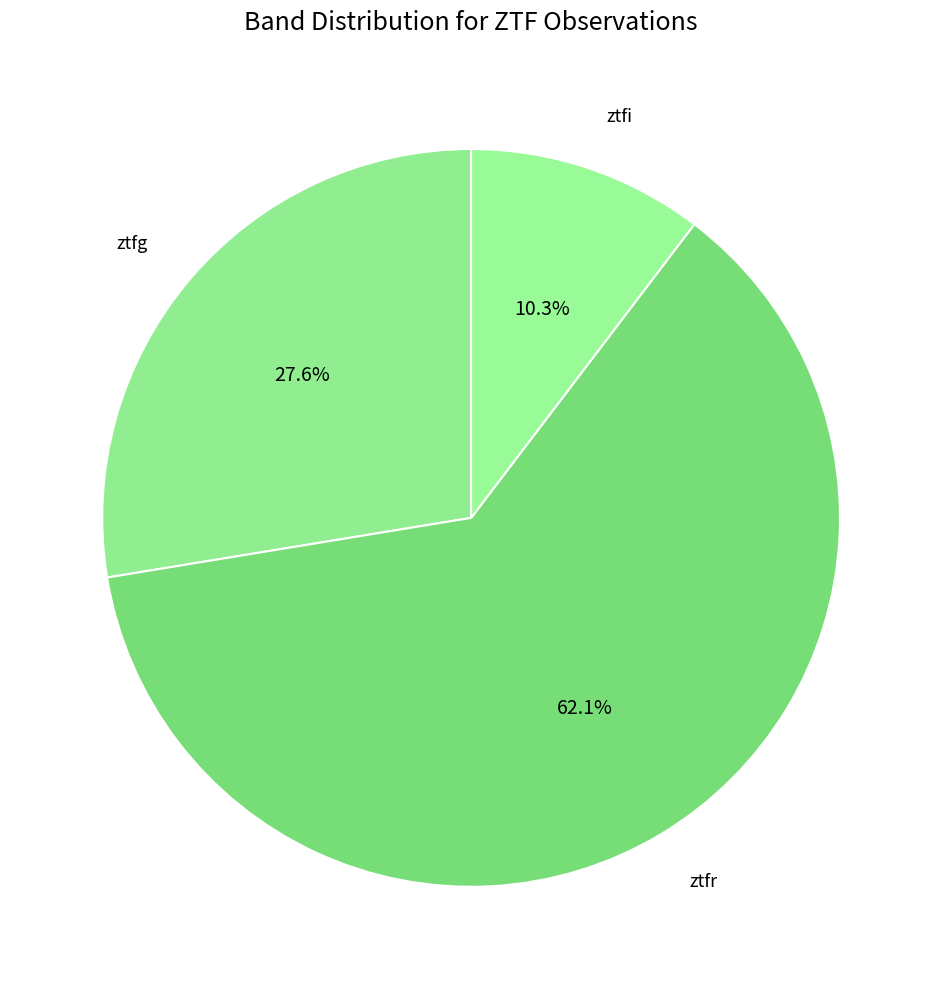

Is it true that ztfg is 15% of the pie?

False